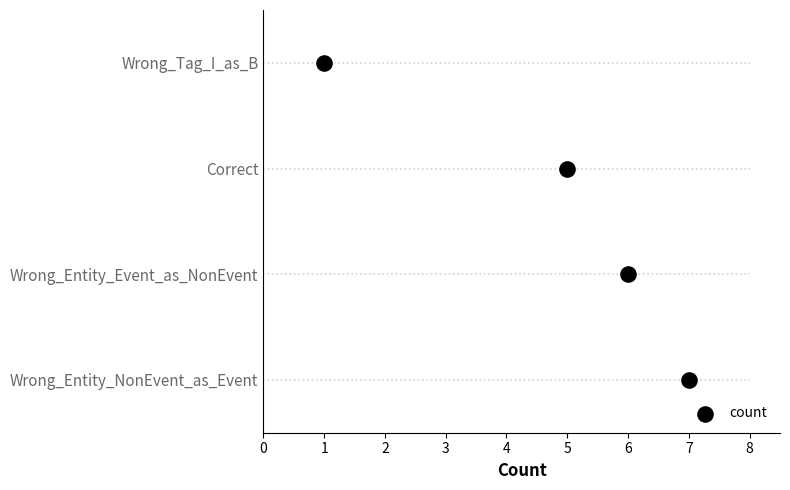

Which has a higher value, 7 or 1?

1